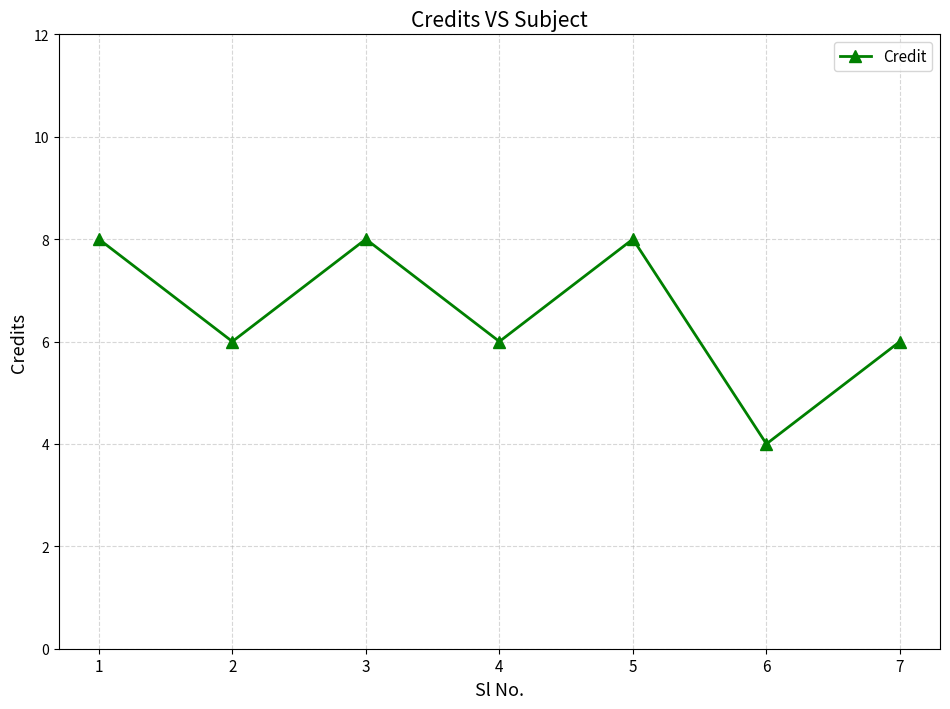

Approximately how many times larger is the value at 4 compared to 1?

0.8